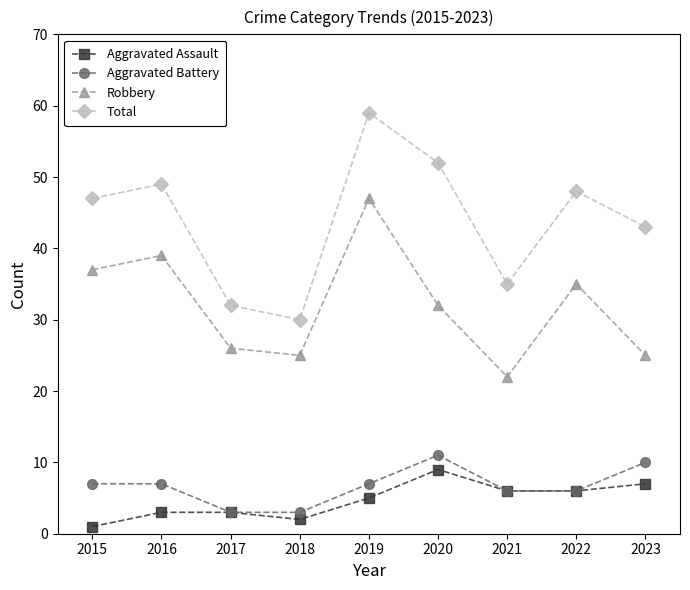

True or false: Aggravated Assault and Total cross at least once.

False